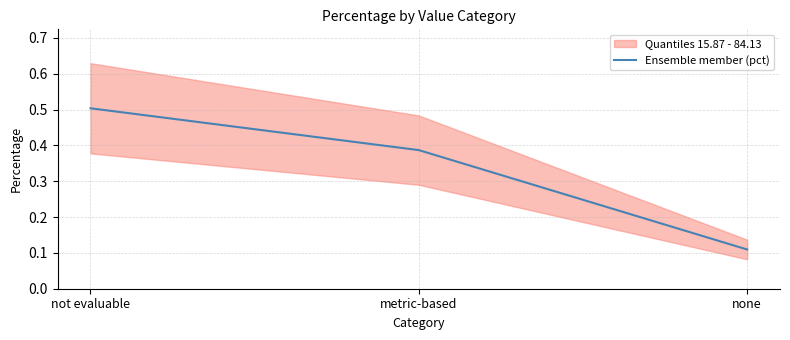

True or false: the data shows 0.5 at not evaluable.

True